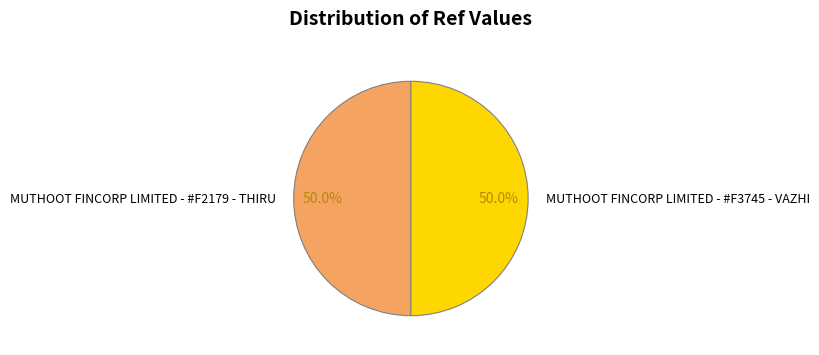

What is the ratio of the value at MUTHOOT FINCORP LIMITED - #F2179 - THIRU to the value at MUTHOOT FINCORP LIMITED - #F3745 - VAZHI?

1.0